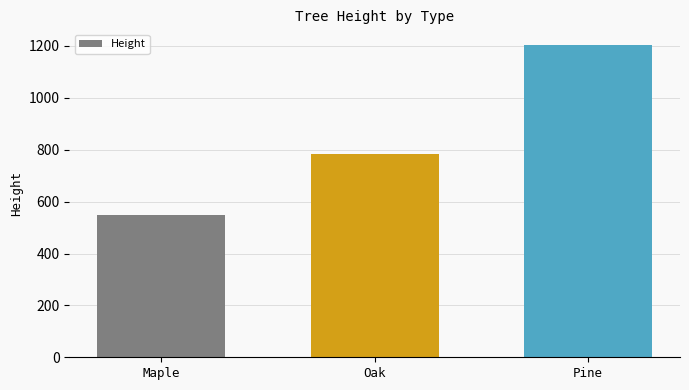

Count the number of data series in this chart.

1